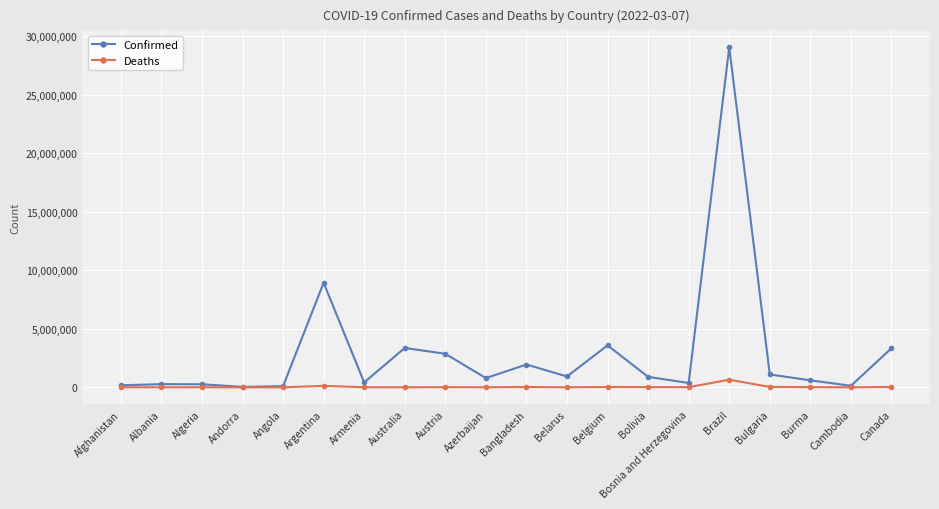

At which label does Deaths first exceed 15008?

Argentina